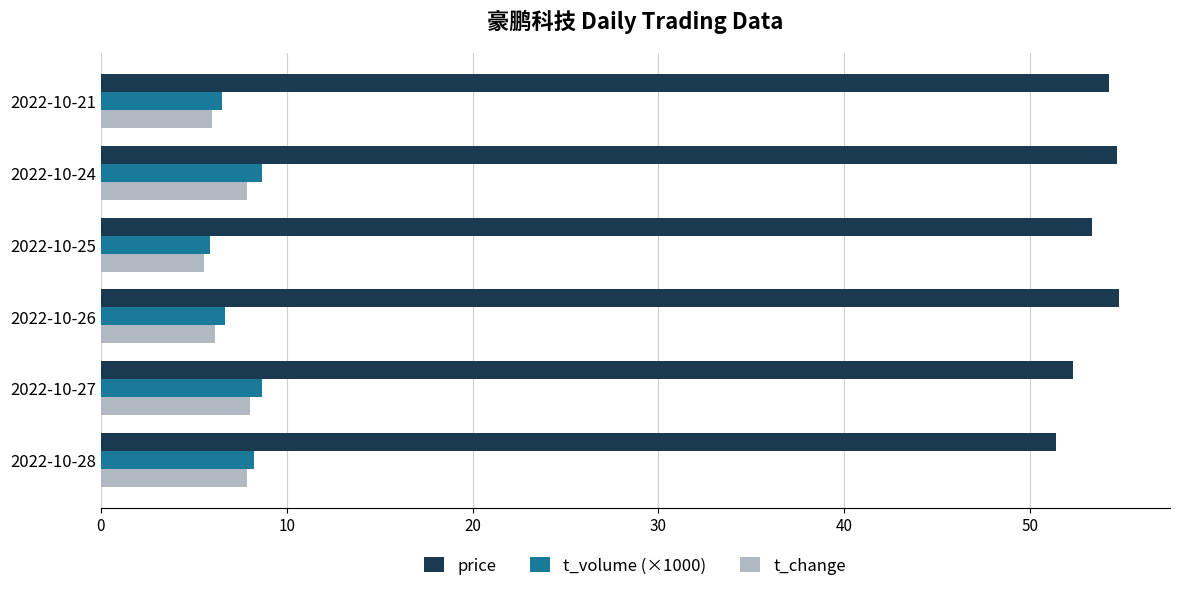

What is the difference between the maximum and minimum values in the price series?

3.4